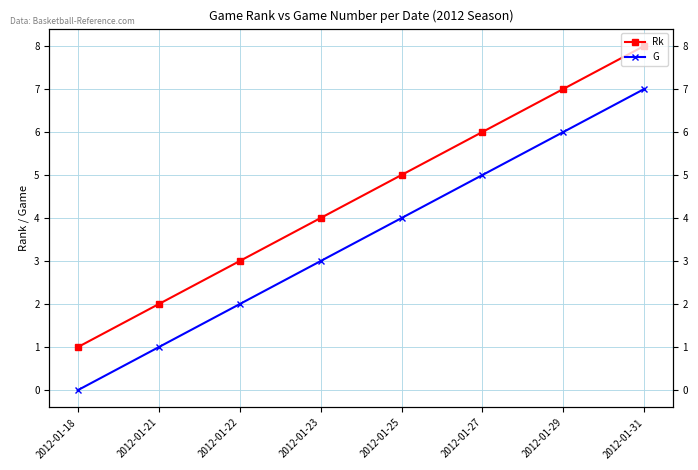

Reading left to right, list all the values displayed in this chart.

Rk: 1	2	3	4	5	6	7	8
G: 0	1	2	3	4	5	6	7